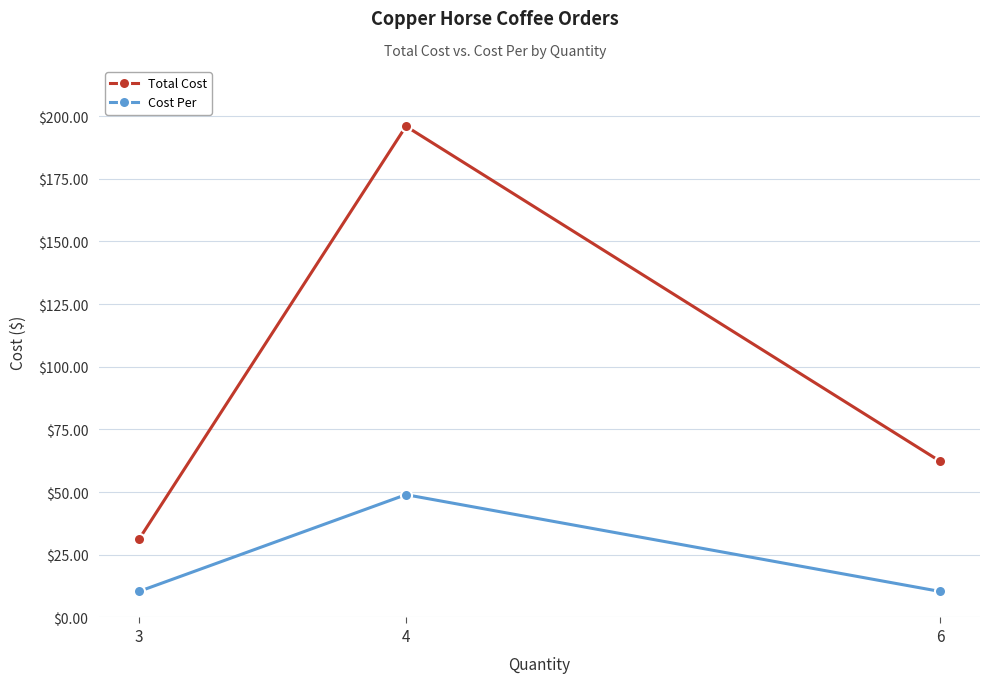

At 6, list the series in order from largest to smallest.

Total Cost, Cost Per